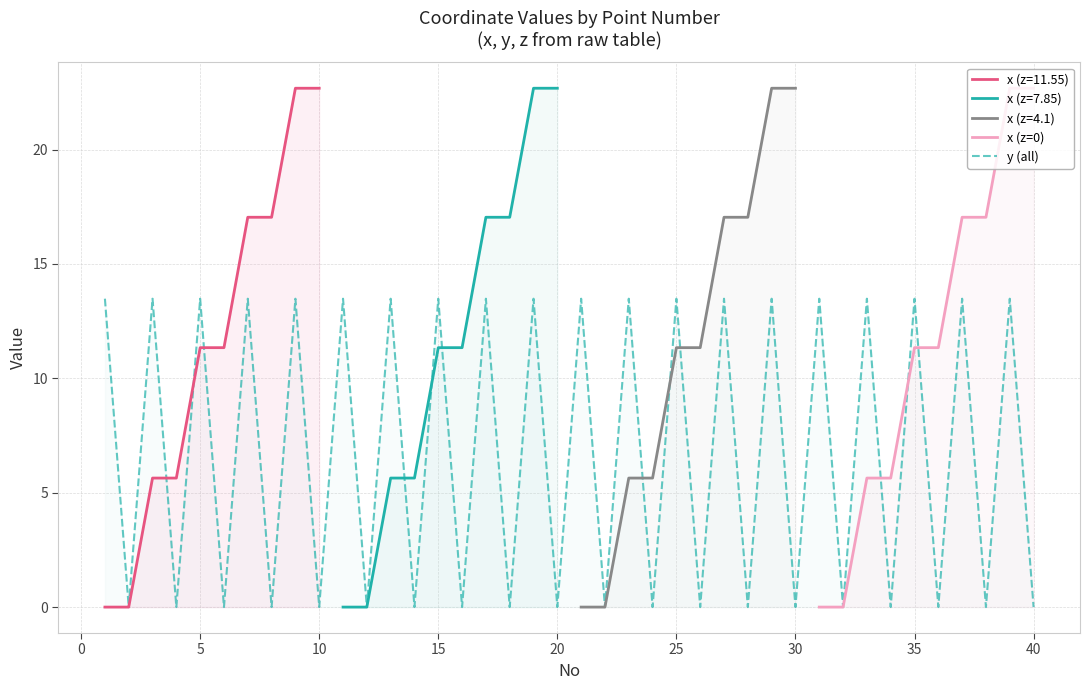

What is the highest value of the x (z=11.55) series?

22.7